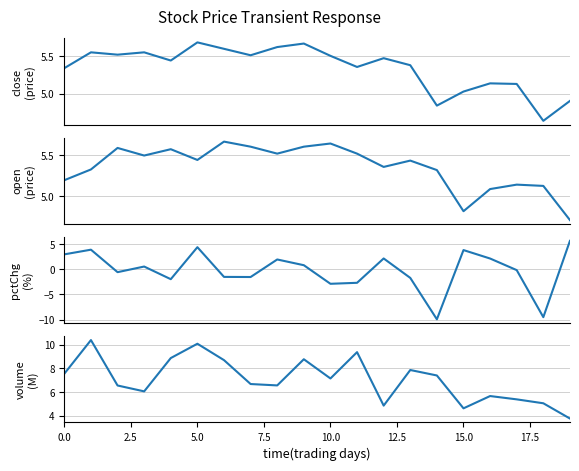

True or false: volume has more than 1 interior local peaks.

True